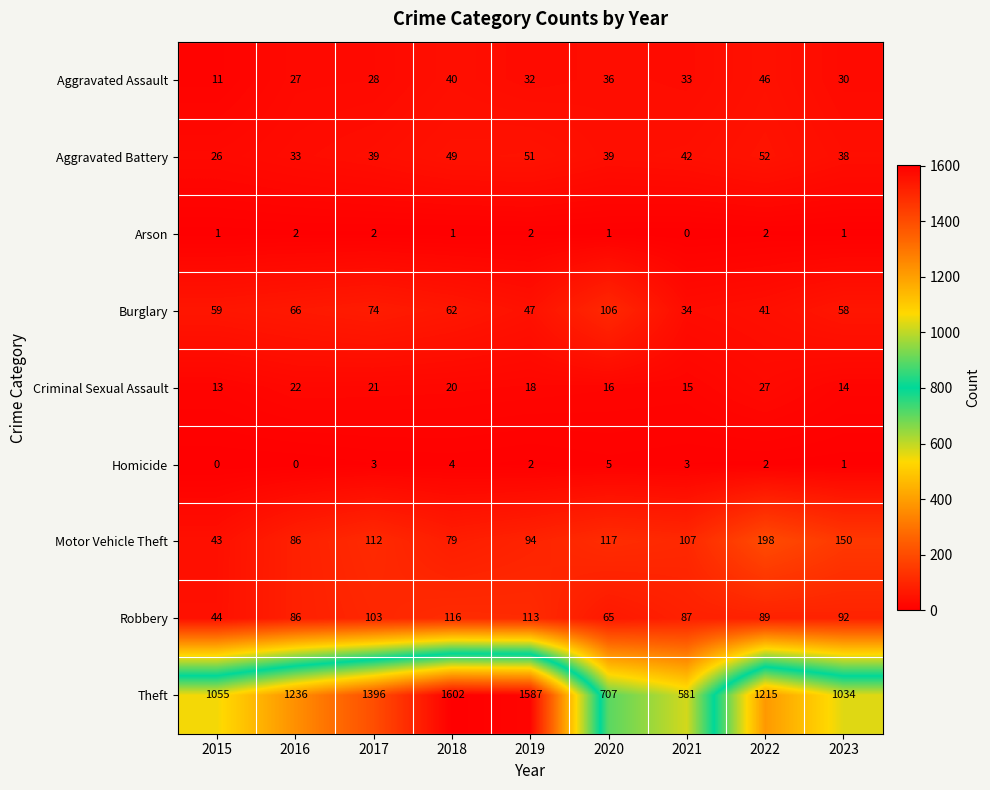

Which series has the largest range (max minus min)?

Theft